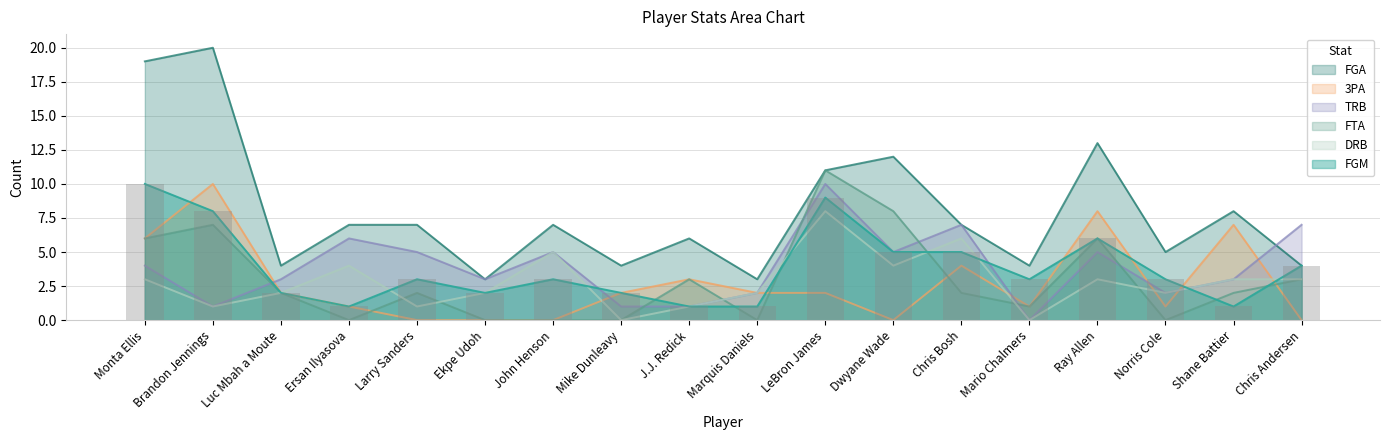

What is the greatest value displayed?

20